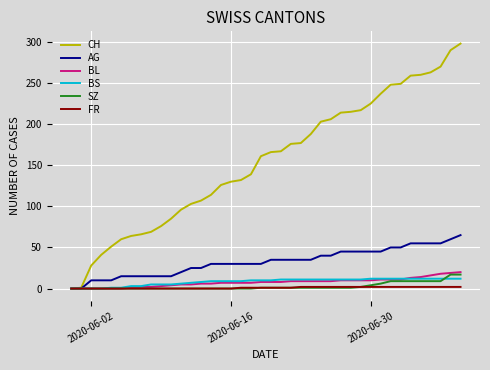

Which series has the widest spread of values?

CH